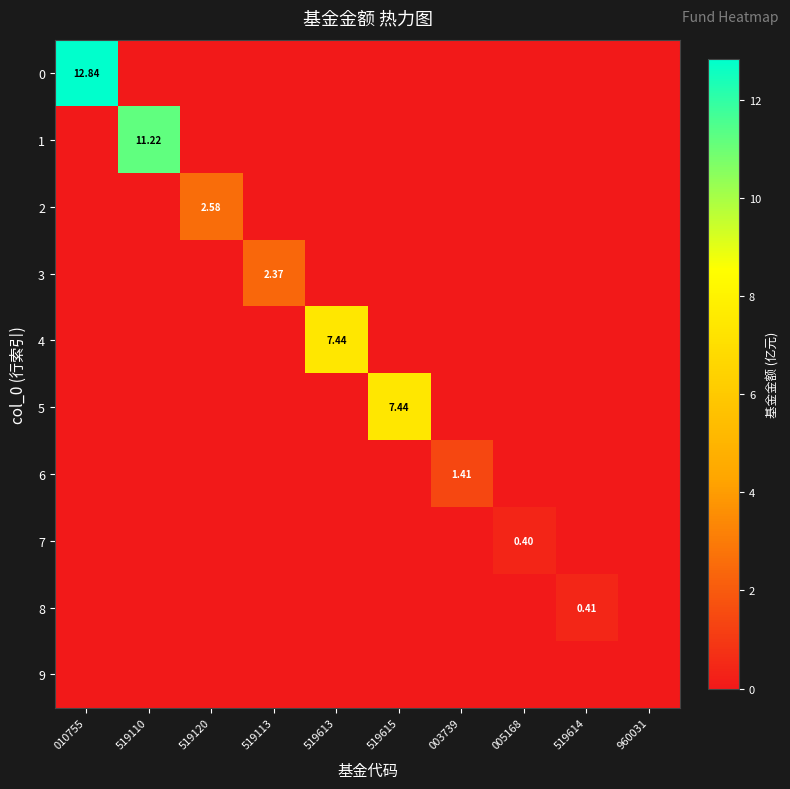

What is the sum of all 5 values?

7.4